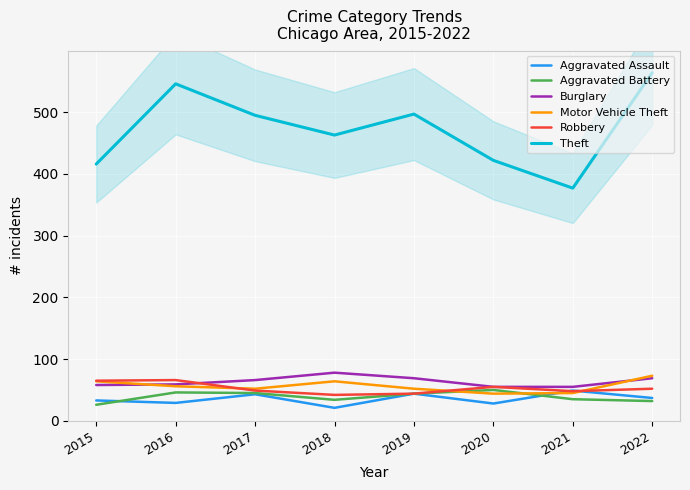

What is the value of the Aggravated Assault point at the 6th from the left?

28